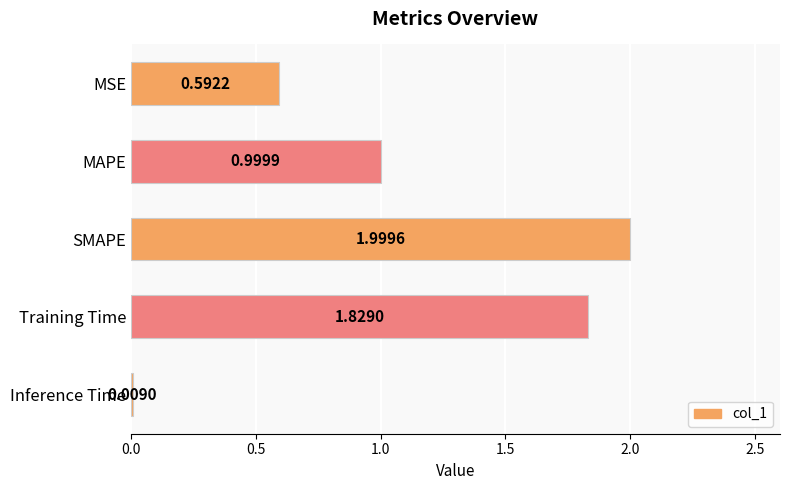

How many bars are there in total?

5